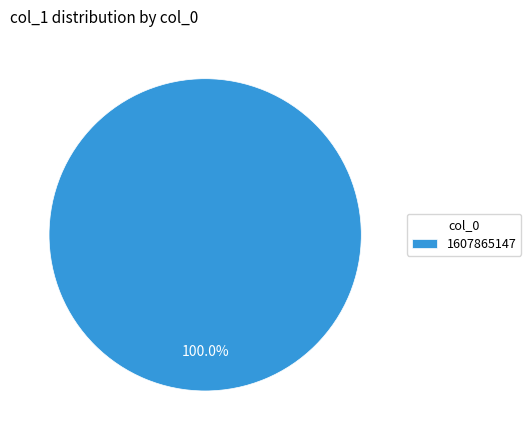

Is there a majority slice in this chart?

Yes